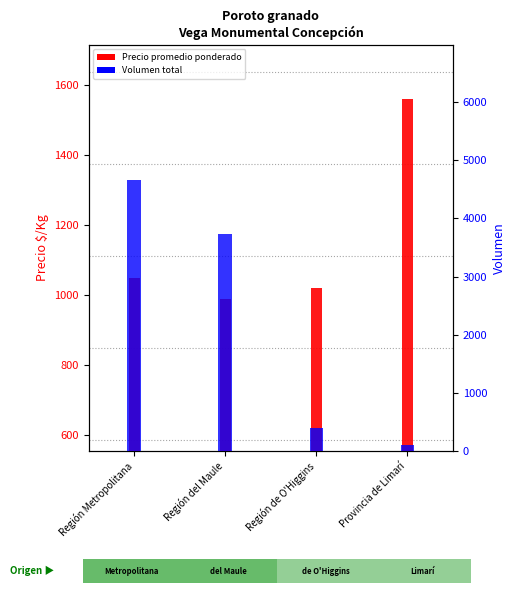

What is the difference between the second highest and minimum values in the Volumen series?

3640